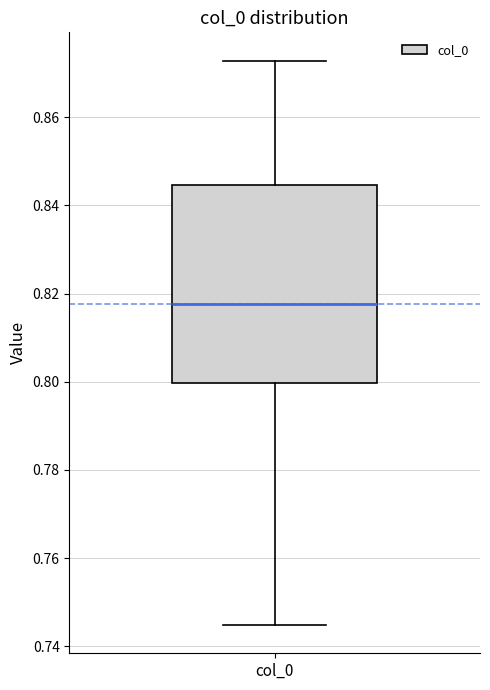

Transcribe this box plot: give where the median line is, the range the box spans, and where the two whiskers end, as read against the y-axis. The values are not printed on the chart, so give them approximately, as read against the axis.

median 0.818, box 0.800 to 0.844, whiskers 0.744 to 0.872